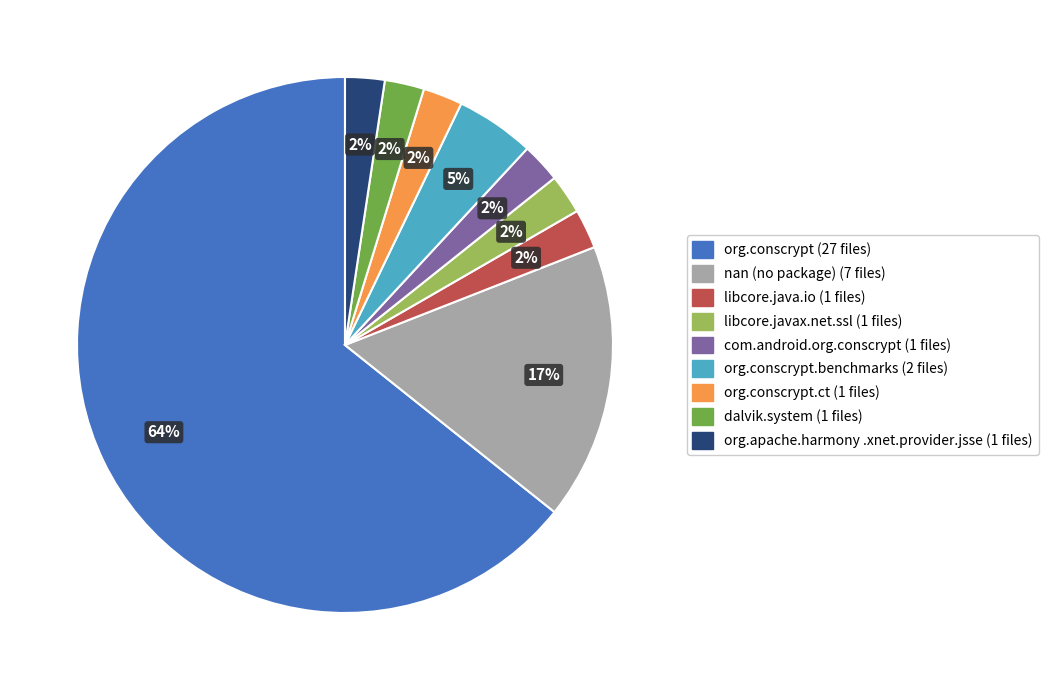

To the nearest percent, what is the average slice percentage?

11%